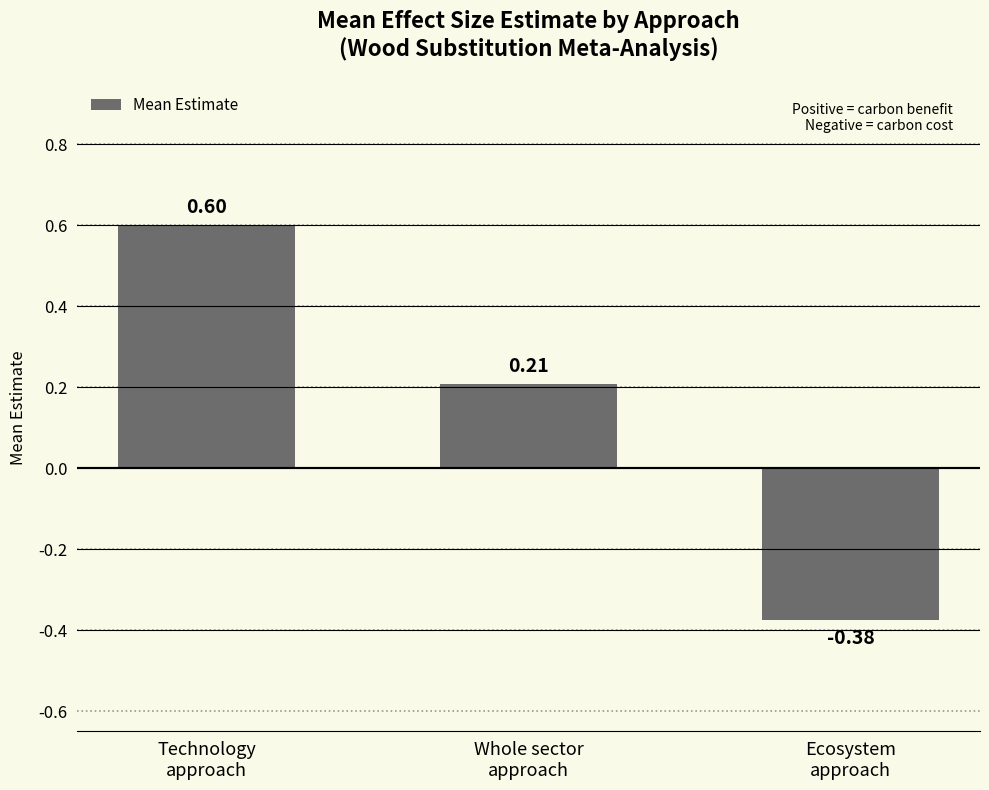

Are the bars grouped side by side (vs. stacked)?

No